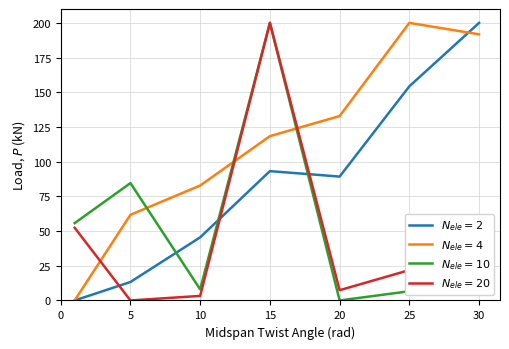

At how many categories does at least one series exceed 52?

7